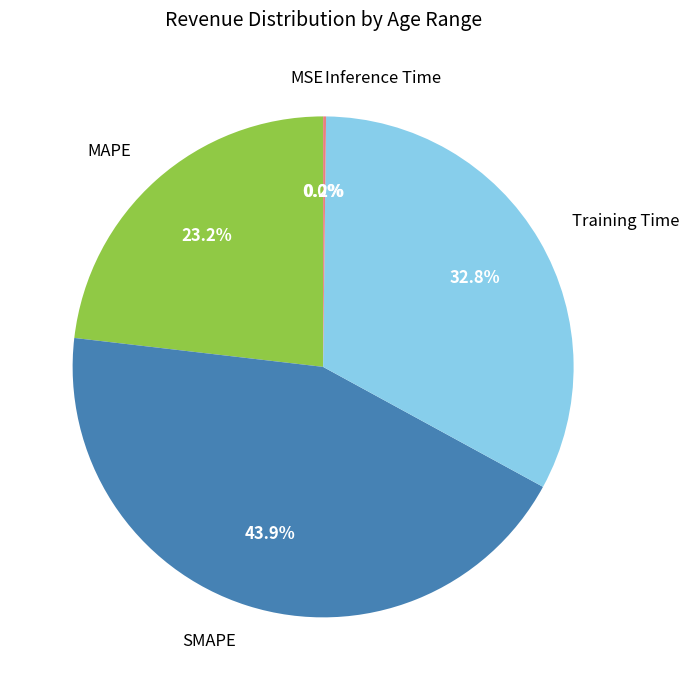

Is there a majority slice in this chart?

No